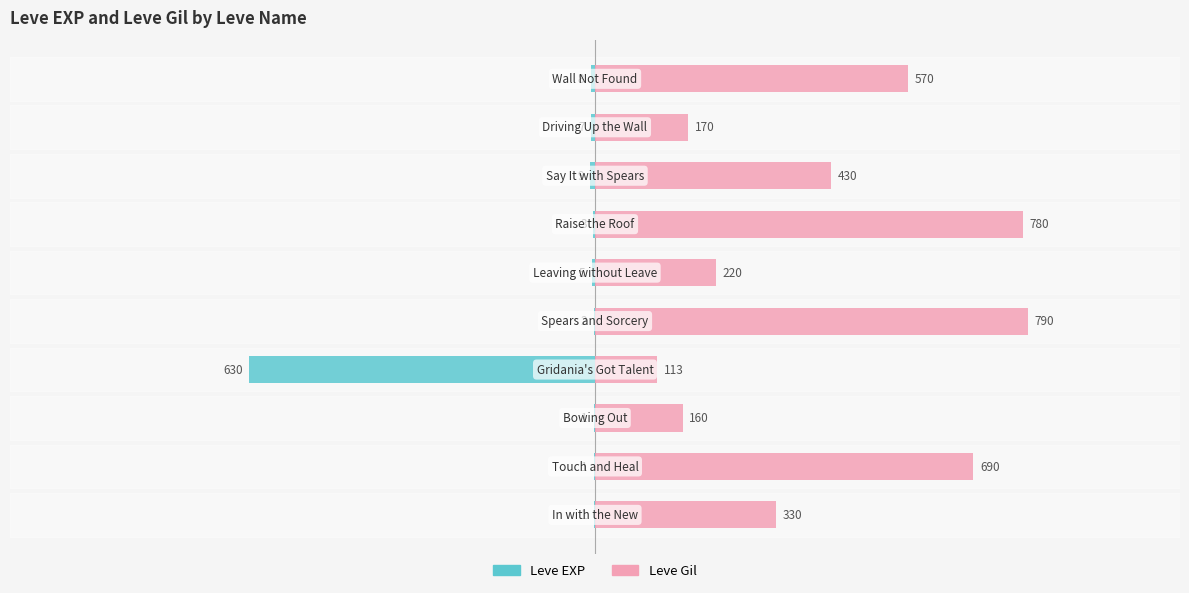

Which series changed the most between −500 and 500?

Leve EXP